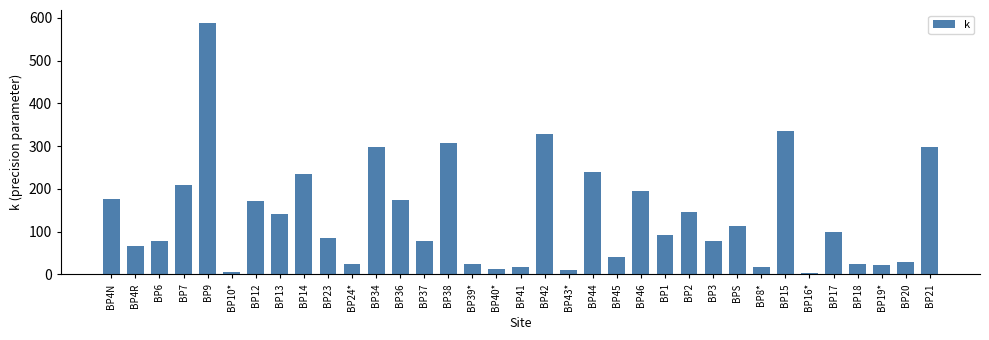

What is the maximum value shown in the chart?

588.8